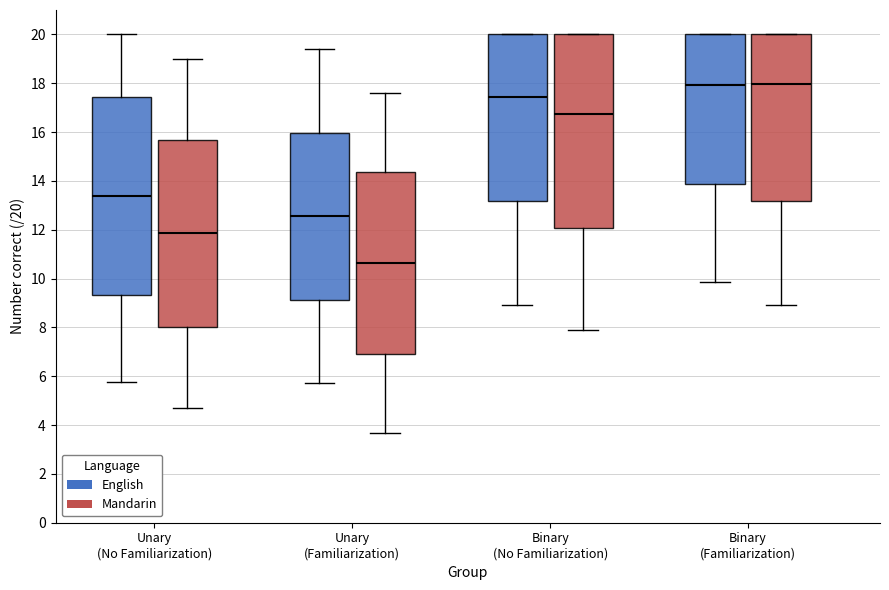

Where does the upper whisker of the box for Unary (No Familiarization) (English) end on the y-axis? The values are not printed on the chart, so give them approximately, as read against the axis.

20.0